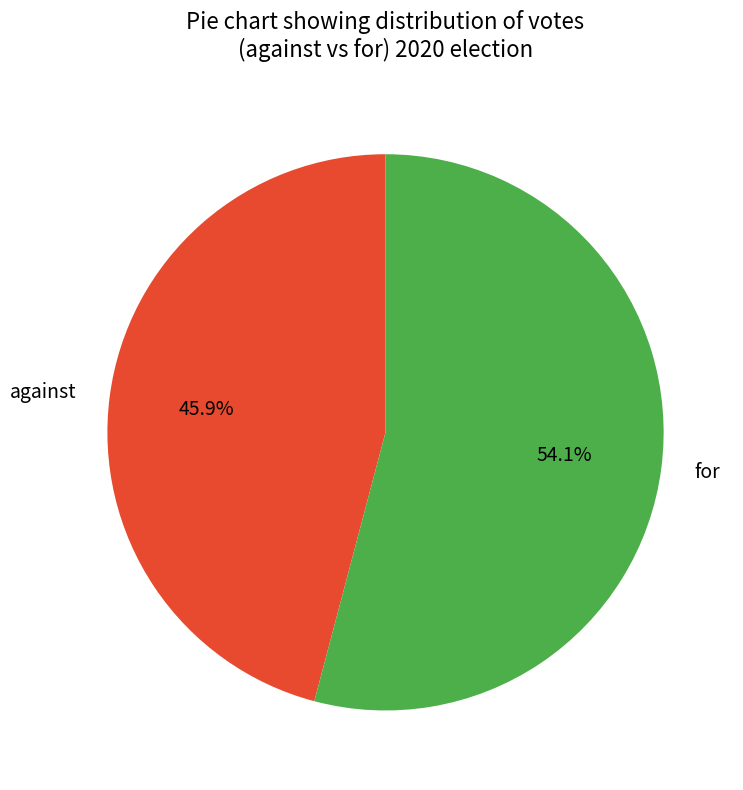

What is the smallest slice in the pie chart?

against